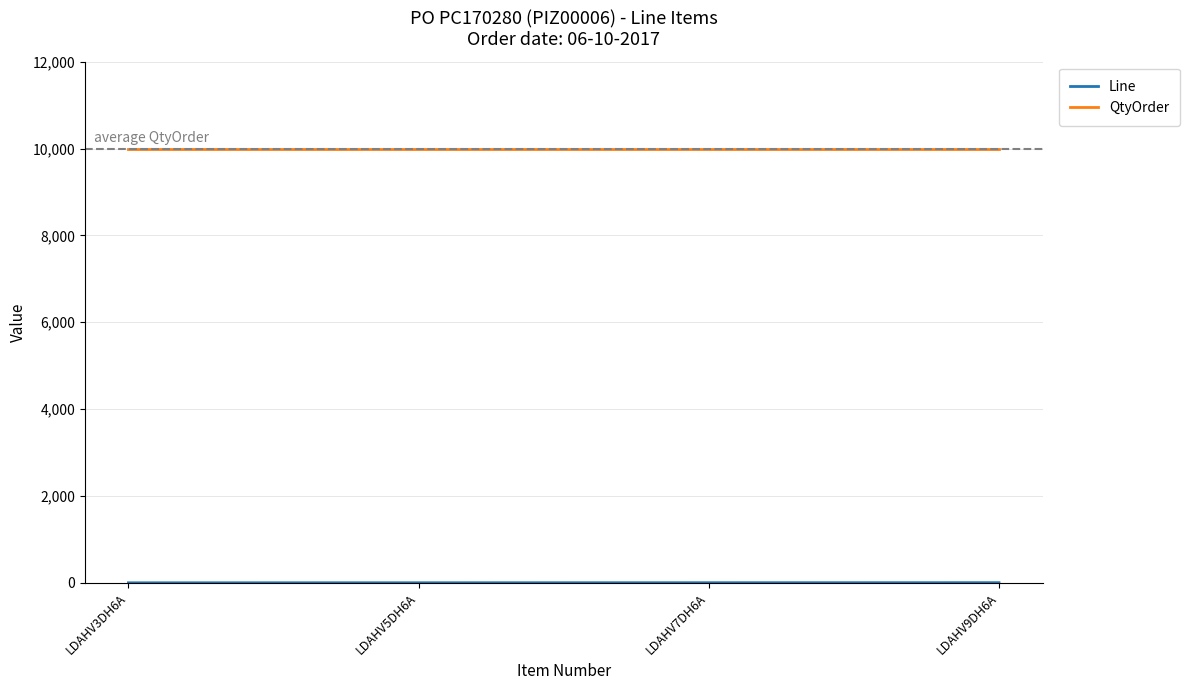

What is the spread (max minus min) of values at LDAHV7DH6A?

9997